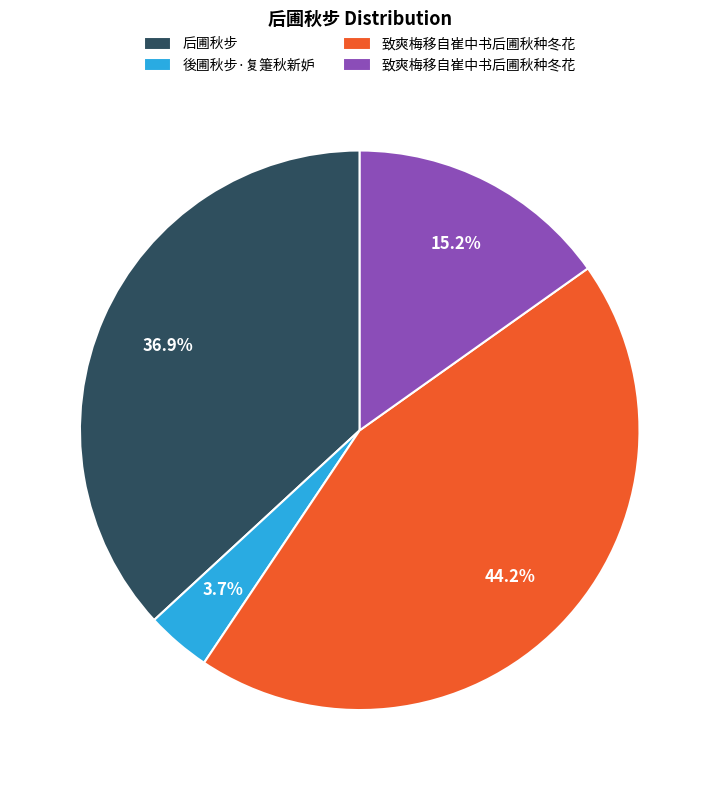

Is there any slice that represents more than half of the pie?

No